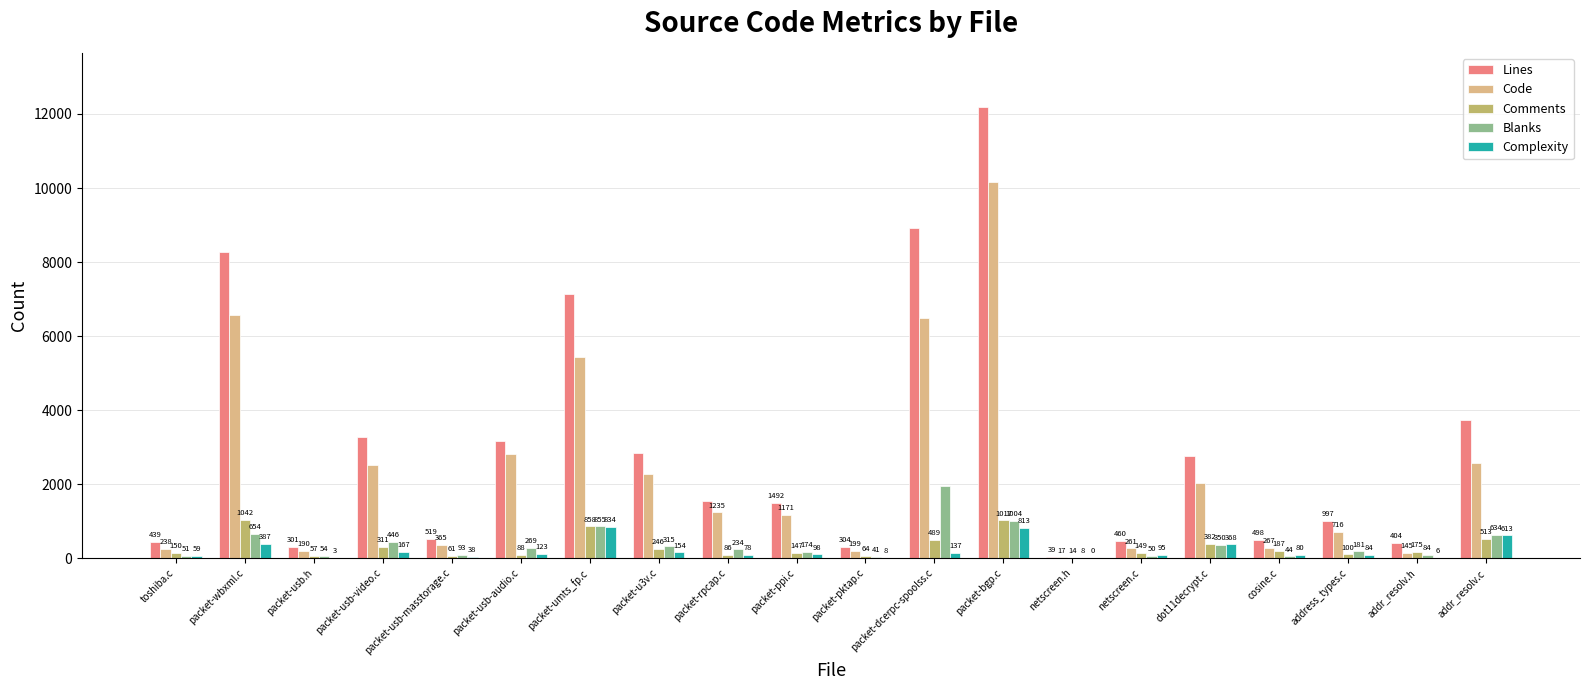

Which series changed the most between packet-pktap.c and cosine.c?

Lines